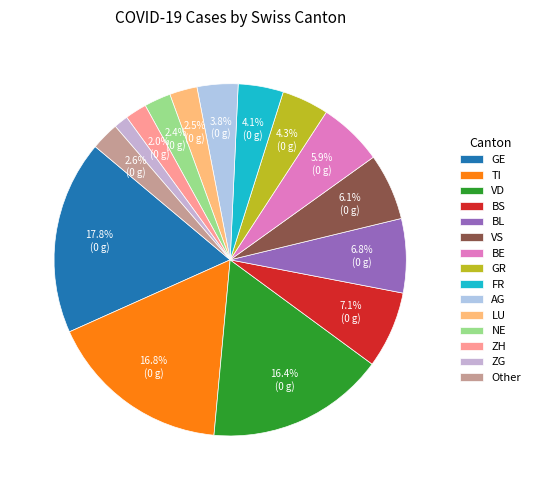

How many segments does this pie chart have?

15